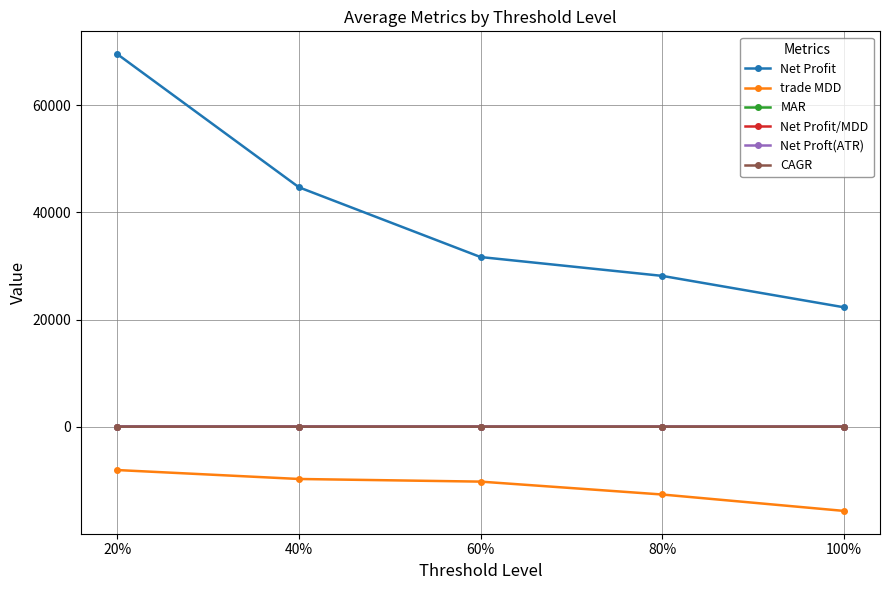

What are all the series names shown in the legend?

Net Profit, trade MDD, MAR, Net Profit/MDD, Net Proft(ATR), CAGR